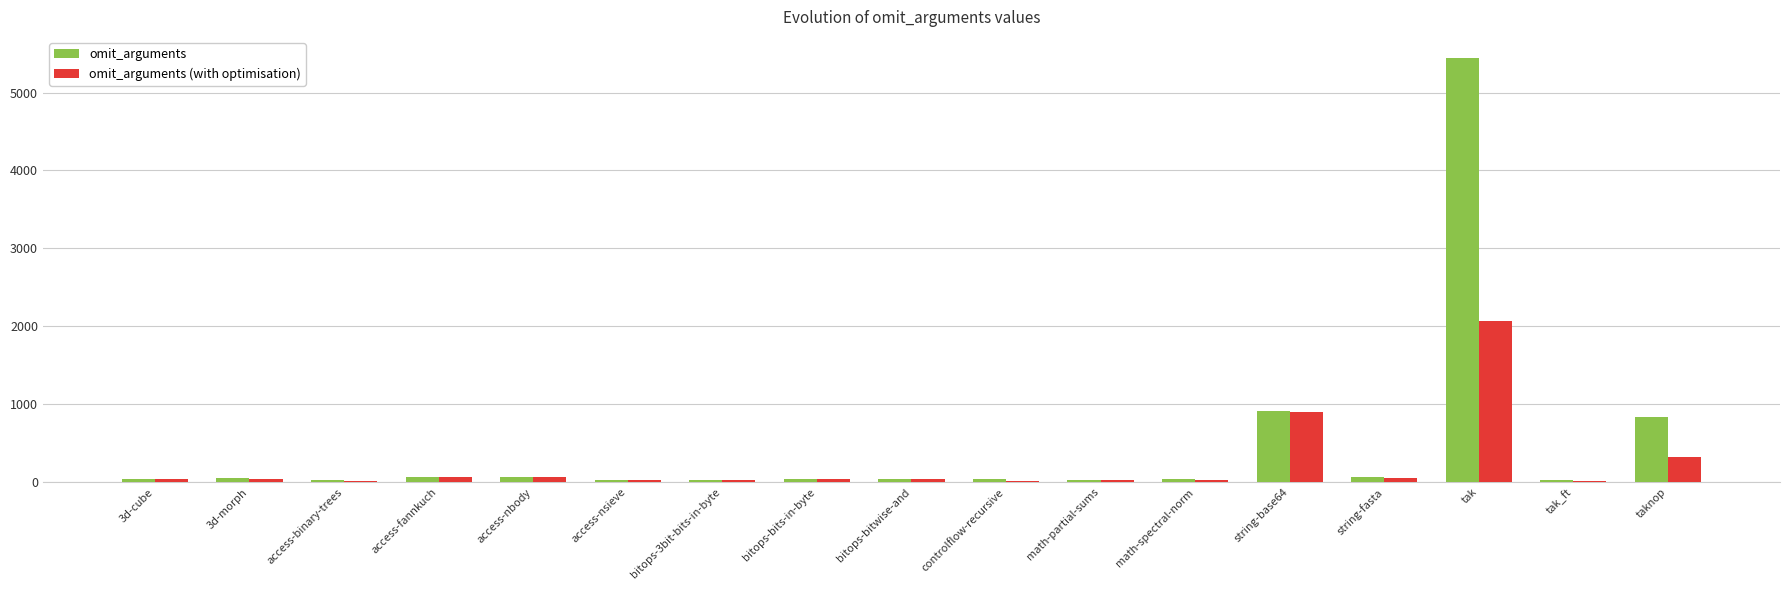

Are the bars horizontal?

No